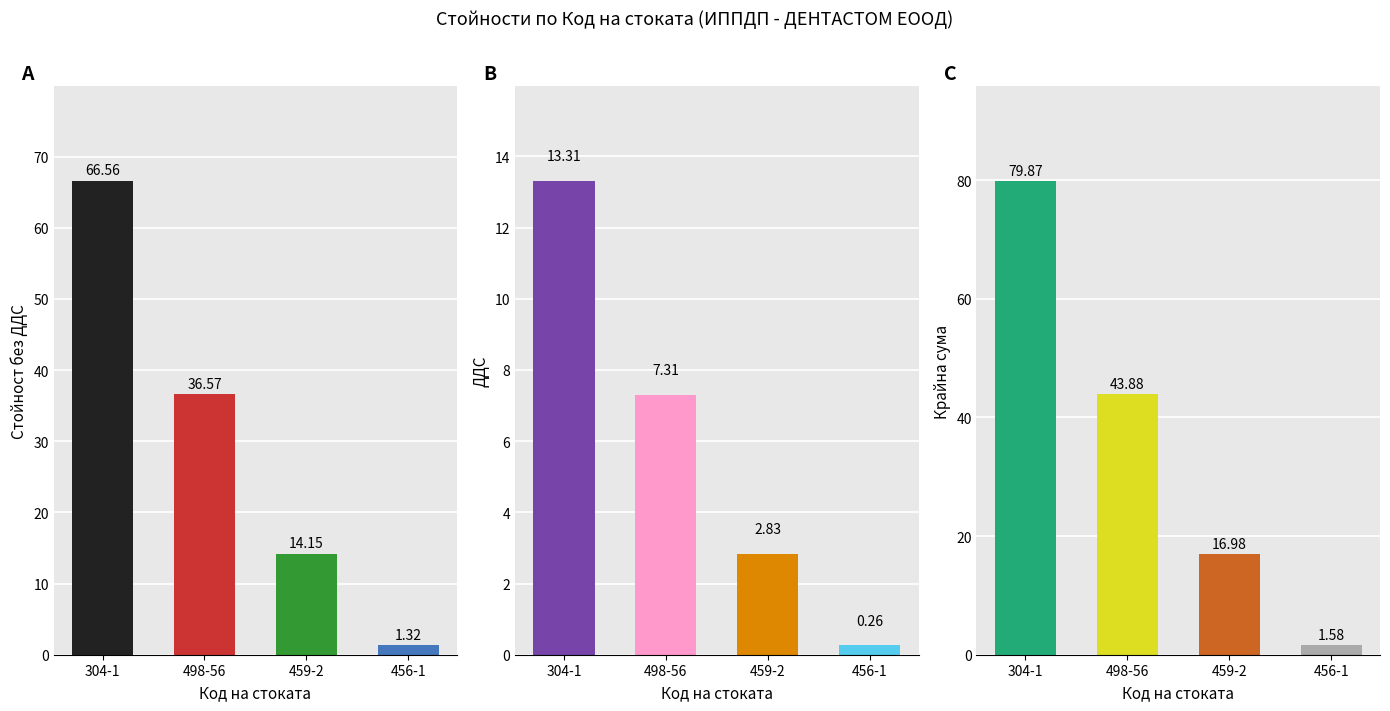

Reading right to left, list all the values displayed in this chart.

Стойност без ДДС: 456-1=1.3	459-2=14.2	498-56=36.6	304-1=66.6
ДДС: 456-1=0.3	459-2=2.8	498-56=7.3	304-1=13.3
Крайна сума: 456-1=1.6	459-2=17.0	498-56=43.9	304-1=79.9